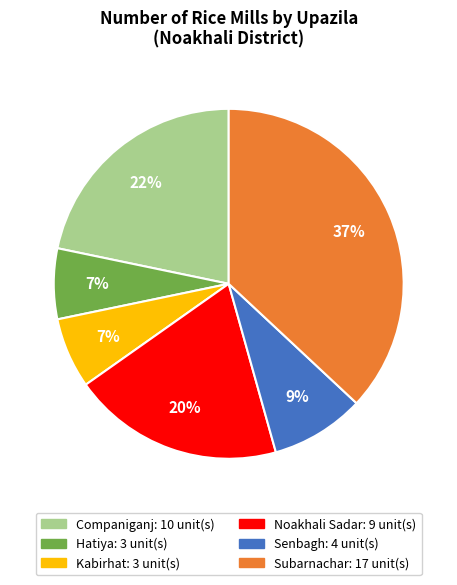

Combined, do Noakhali Sadar and Senbagh account for over 50%?

No